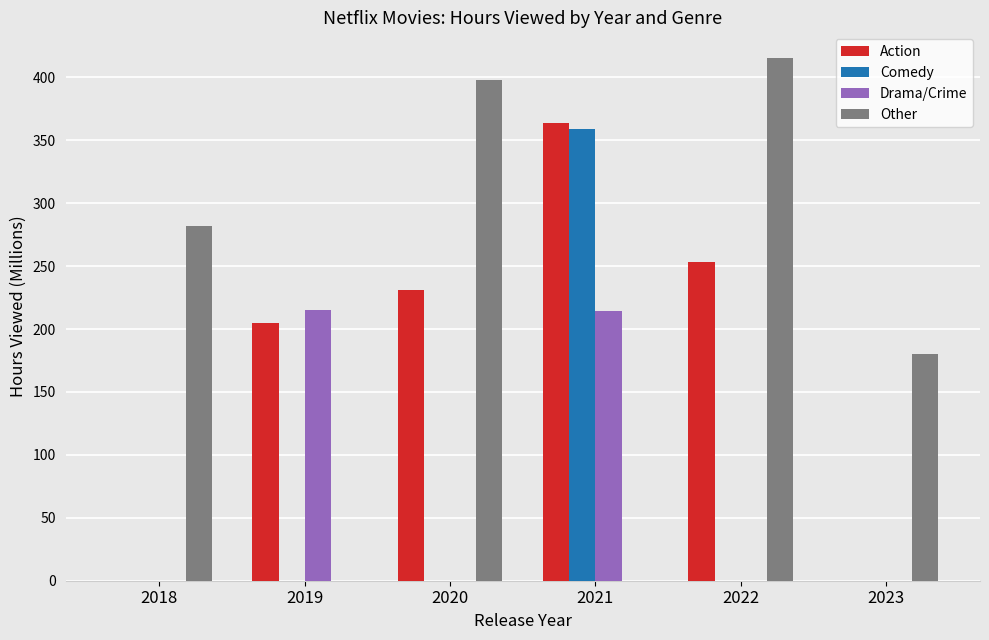

What is the sum of the Drama/Crime values at 2020 and 2021?

214